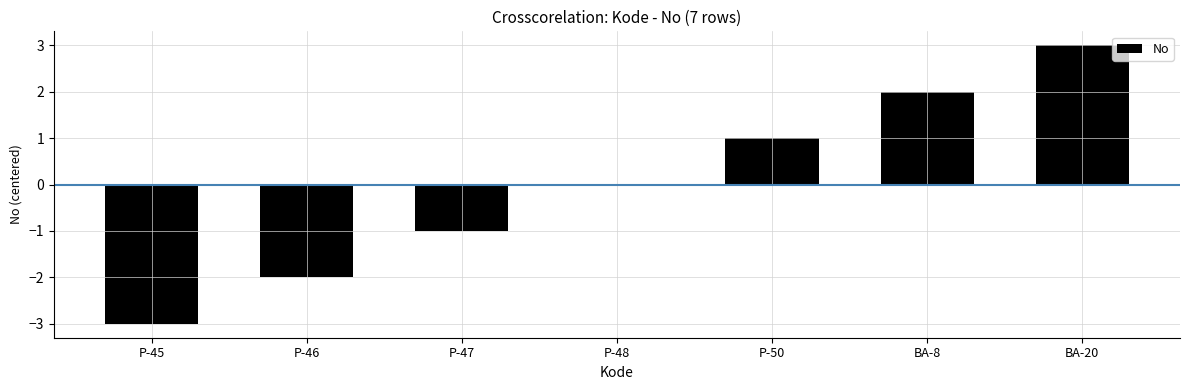

How many categories are shown in the chart?

7